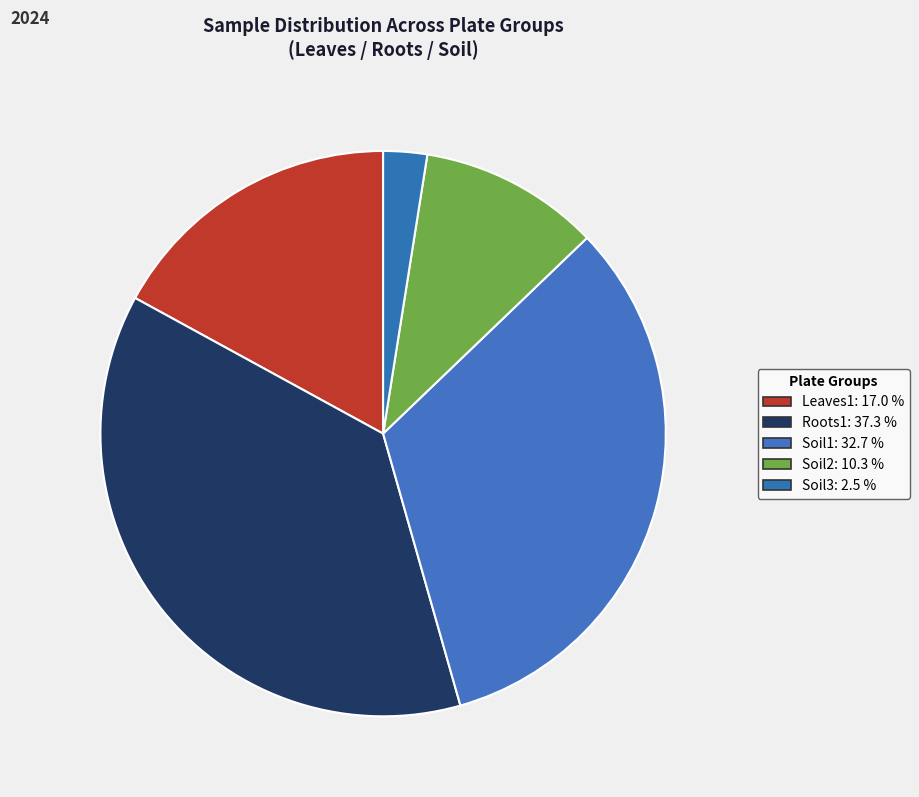

To the nearest percent, what is the combined percentage of Soil2 and Leaves1?

27%